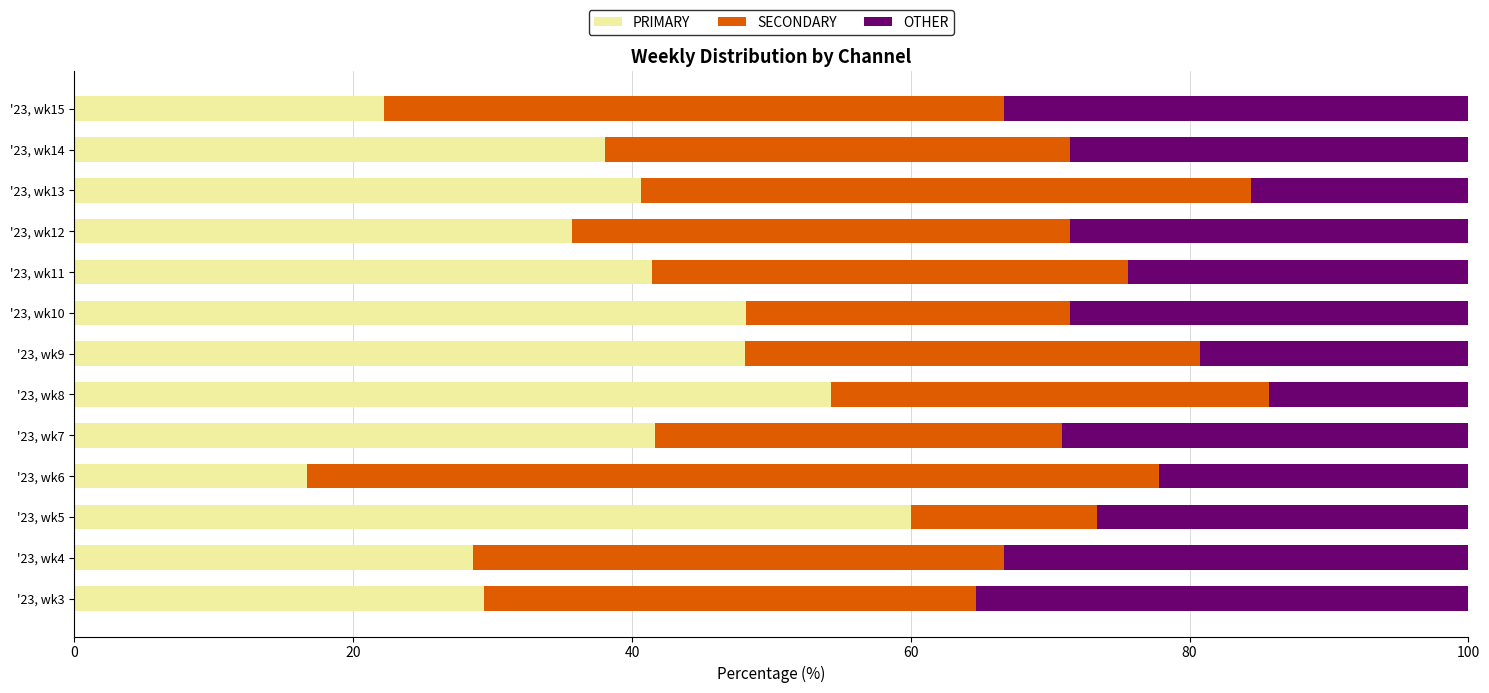

What are all the series names shown in the legend?

PRIMARY, SECONDARY, OTHER